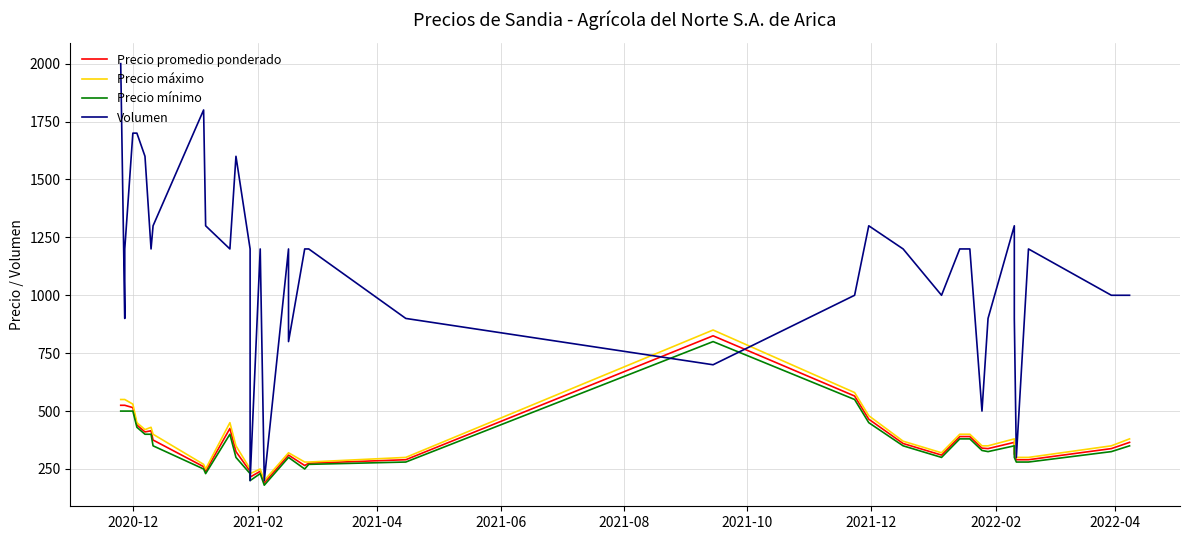

Where does the Precio promedio ponderado series first go above 340?

2020-12